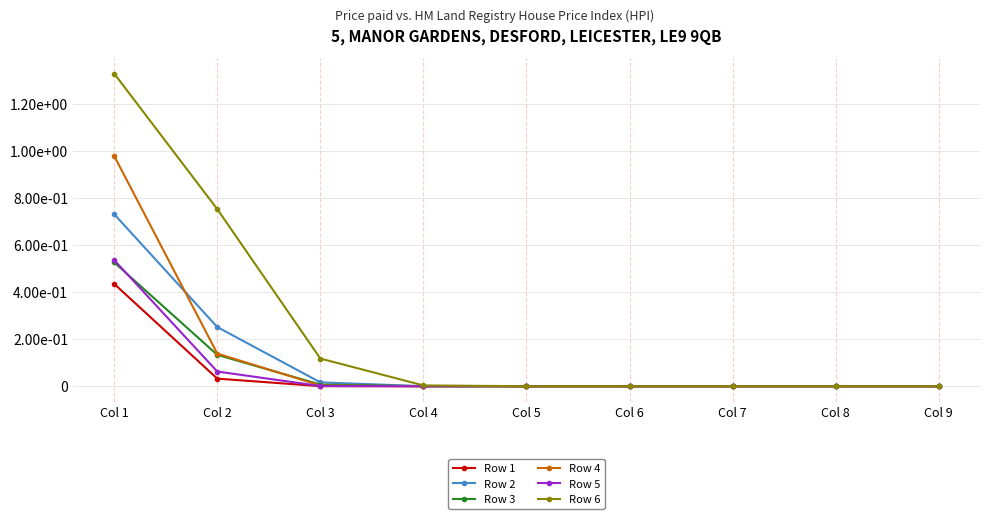

What are all the series names shown in the legend?

Row 1, Row 2, Row 3, Row 4, Row 5, Row 6